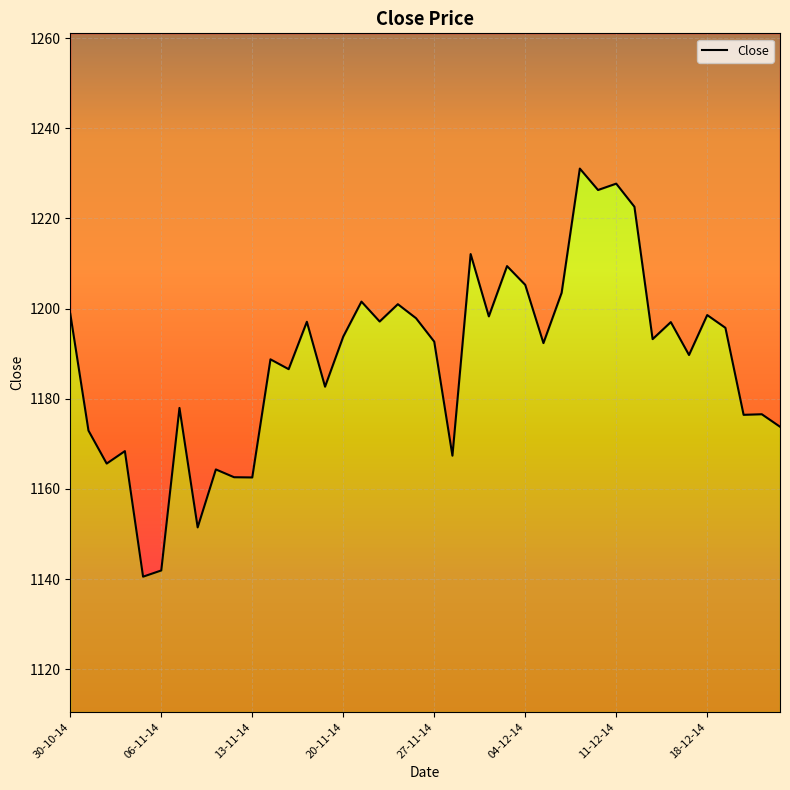

What is the ratio of the value at 31 to the value at 8?

1.1